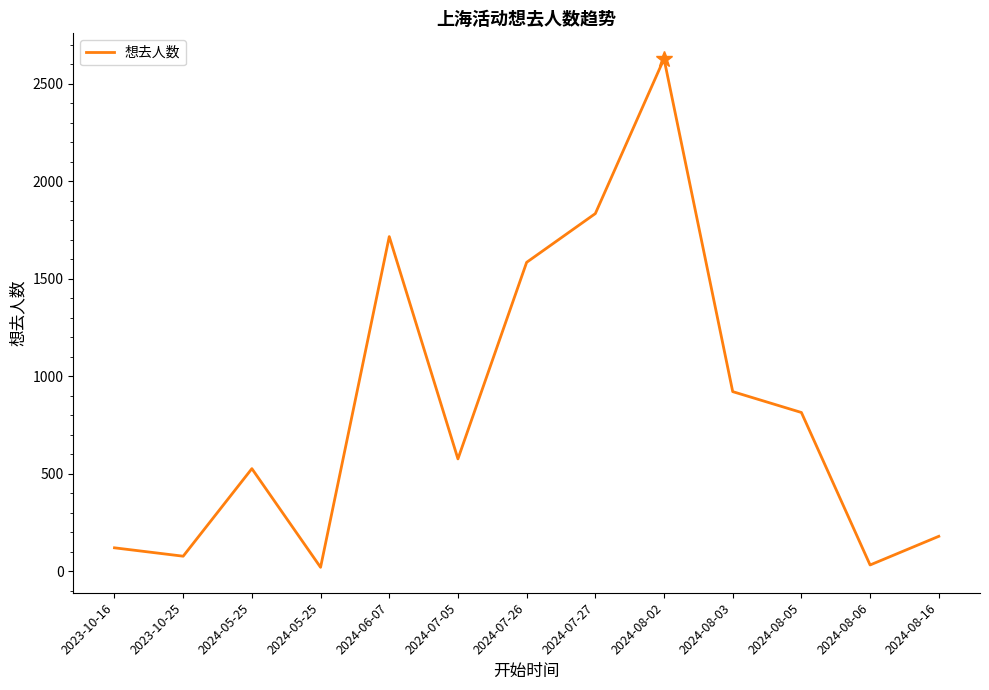

What is the average value?

849